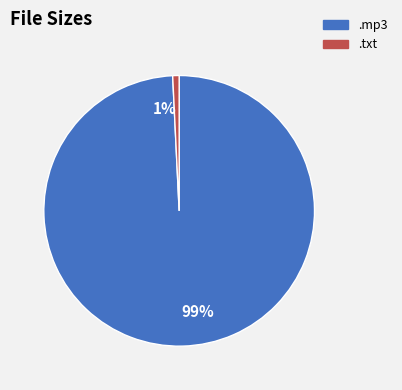

Count the number of slices in the pie.

2